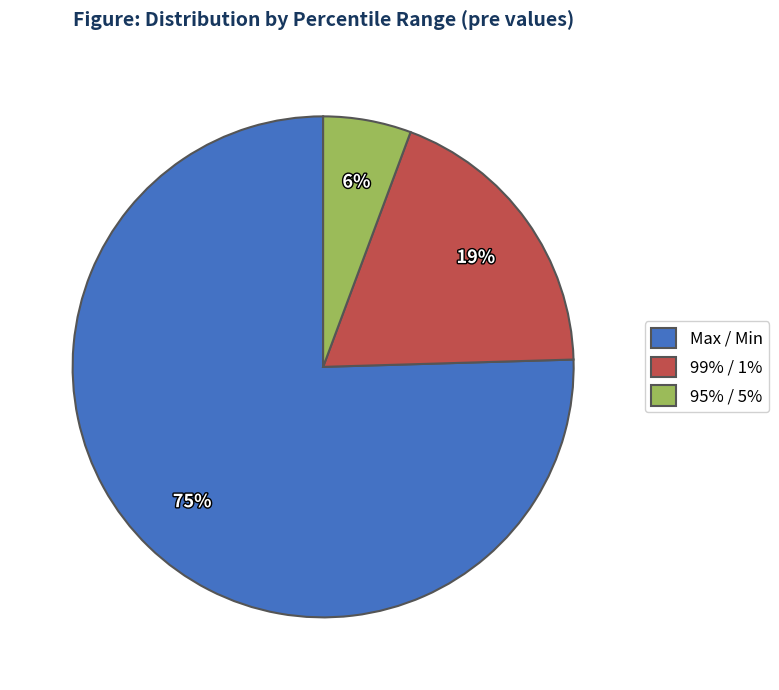

Do 95% / 5% and 99% / 1% together represent more than half of the pie?

No